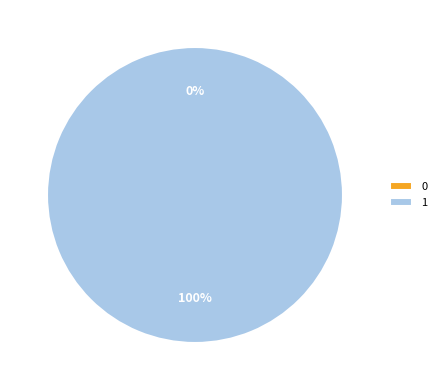

What is the change in value from 0 to 1?

+1